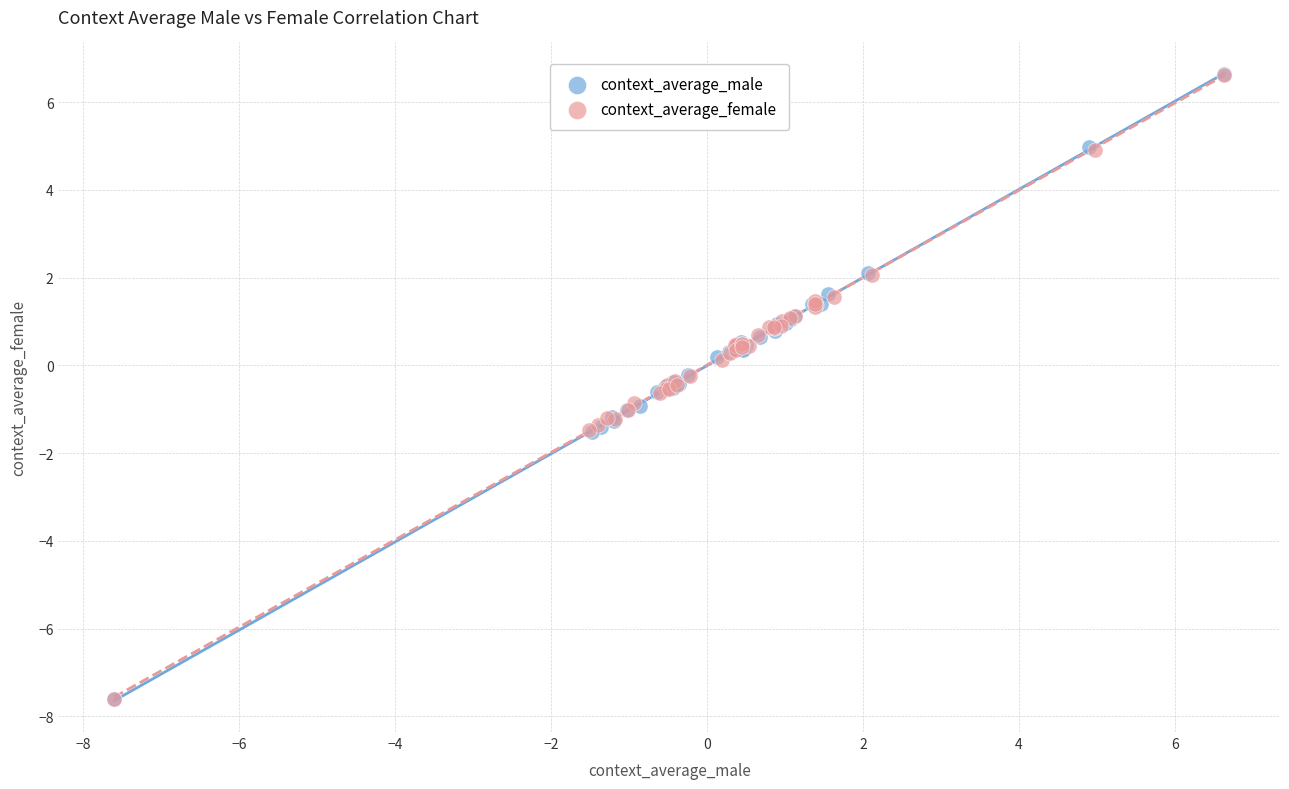

Which series has the largest Y range (max minus min)?

context_average_male